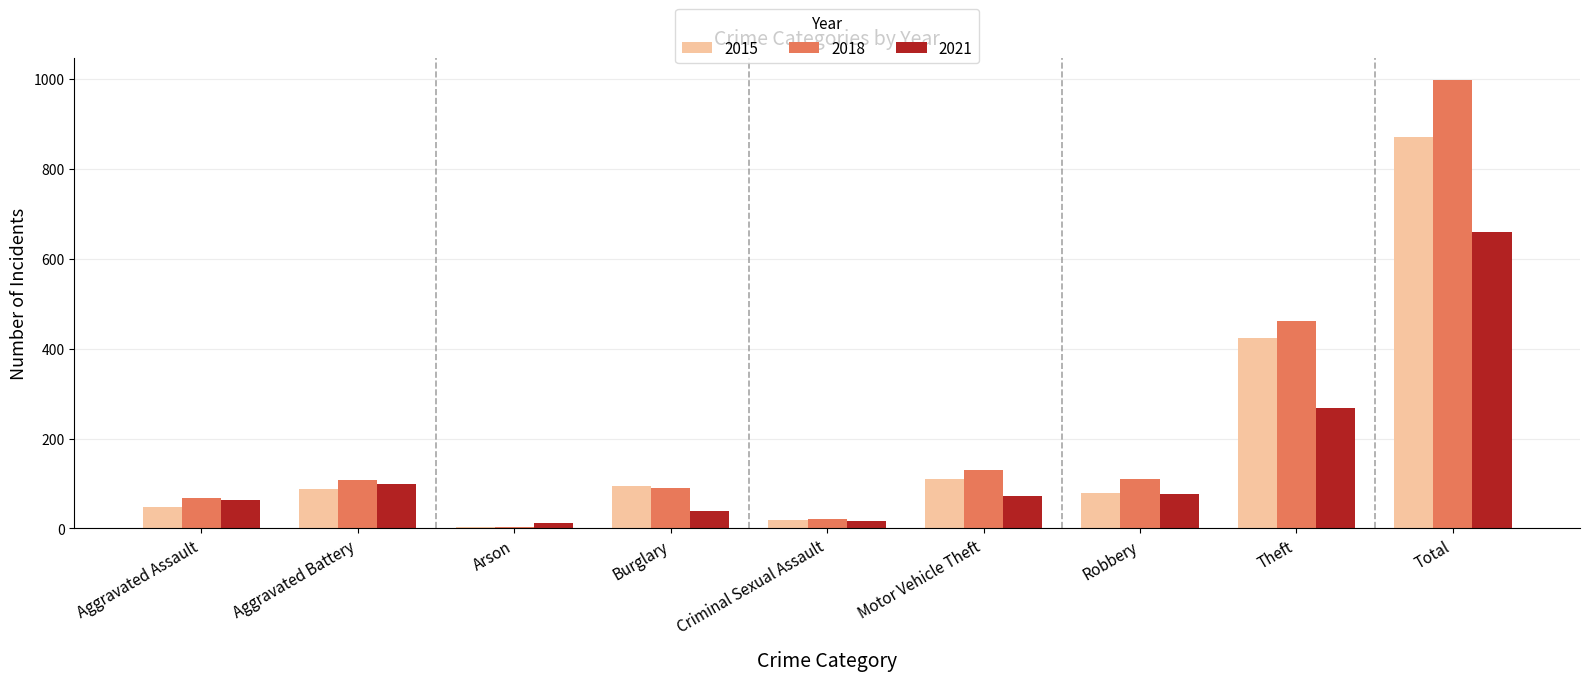

What is the maximum value for 2015?

870